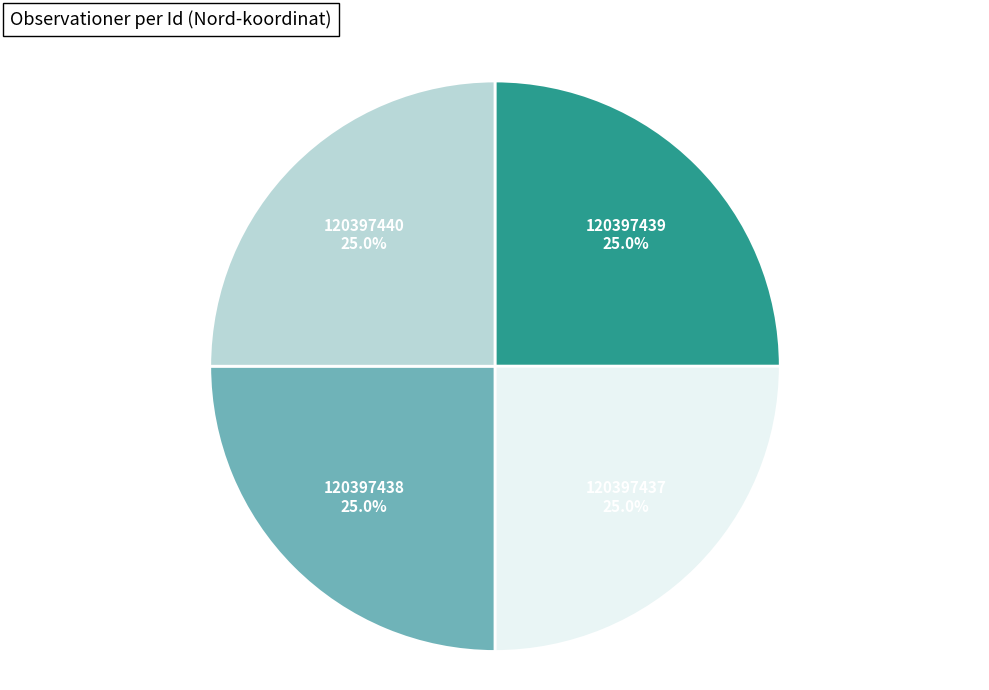

True or false: 120397438 accounts for 12% of the total.

False